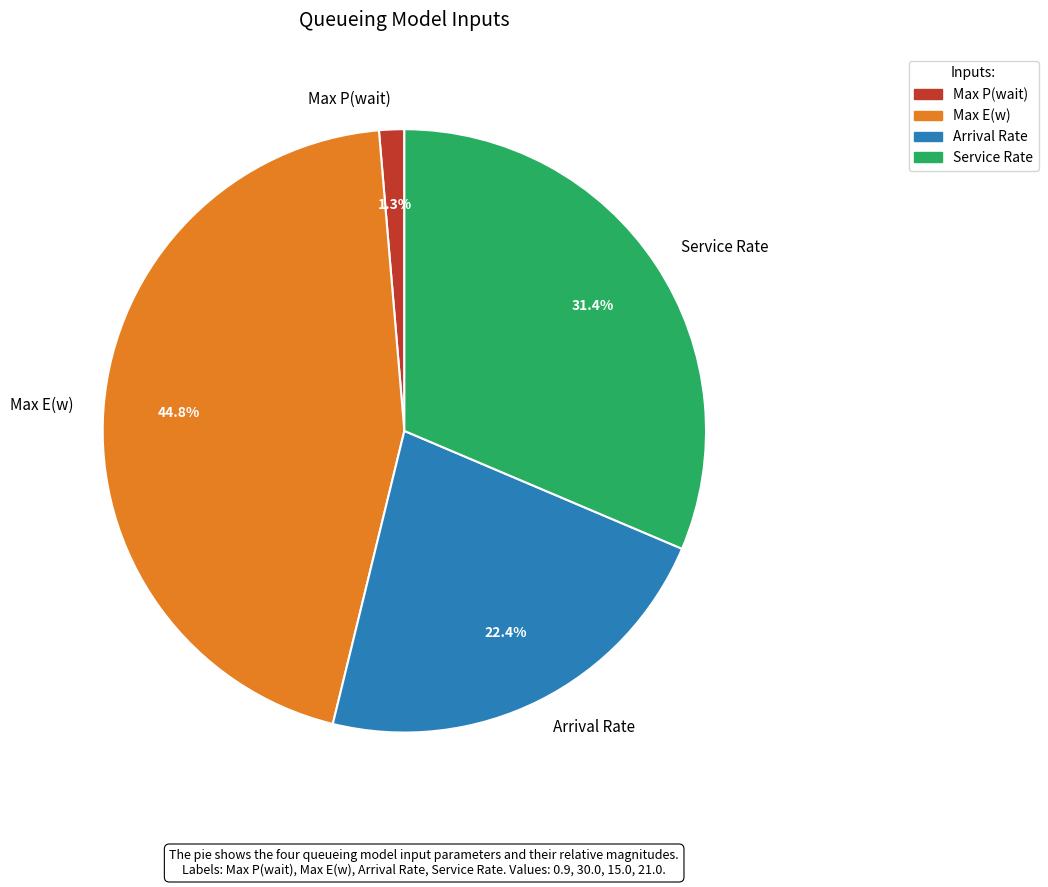

Do Service Rate and Max P(wait) together represent more than half of the pie?

No